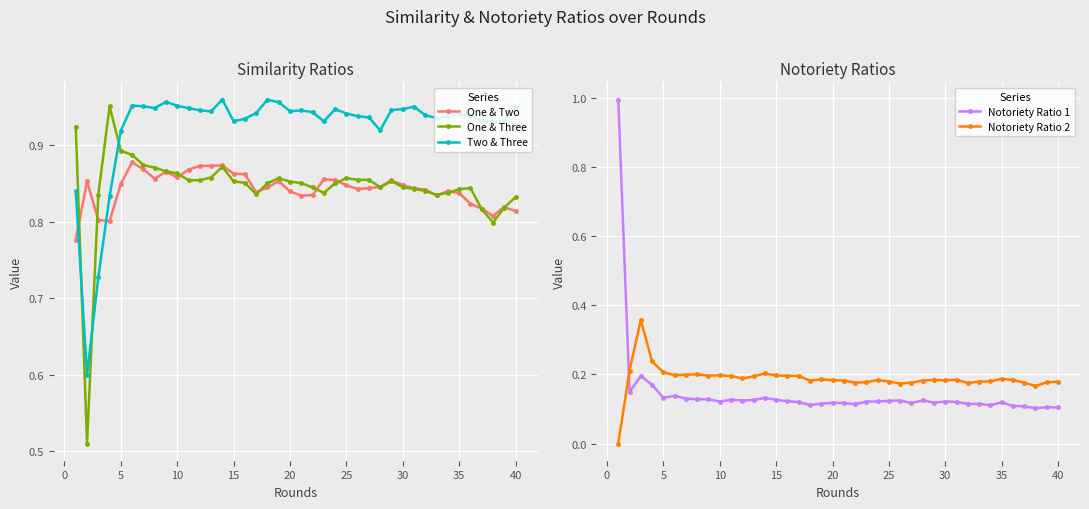

What is the difference between the second highest and second lowest values in the Two & Three series?

0.2